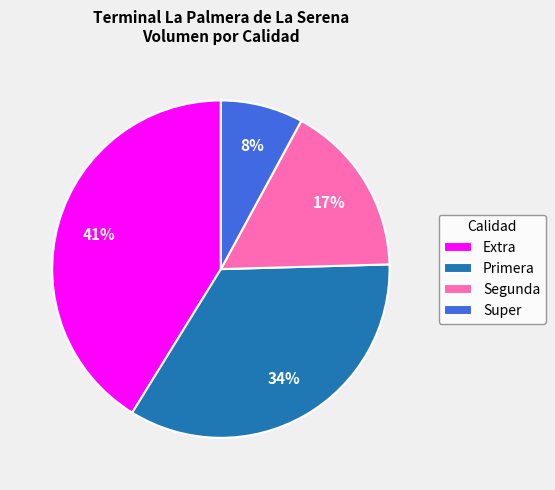

Between Extra and Super, which is larger?

Extra